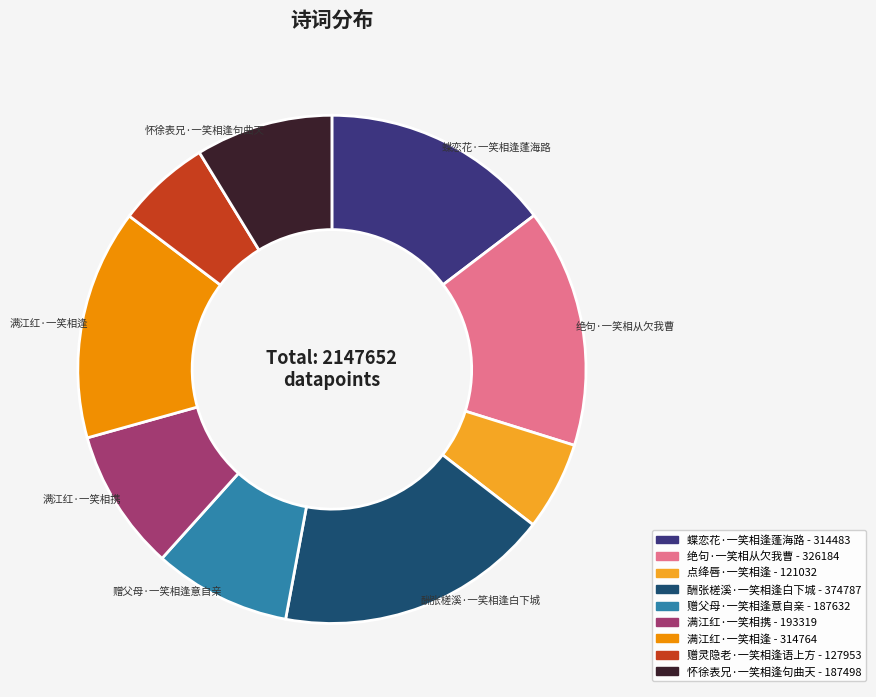

Is the sum of 点绛唇·一笑相逢 - 121032 and 怀徐表兄·一笑相逢句曲天 - 187498 greater than half?

No